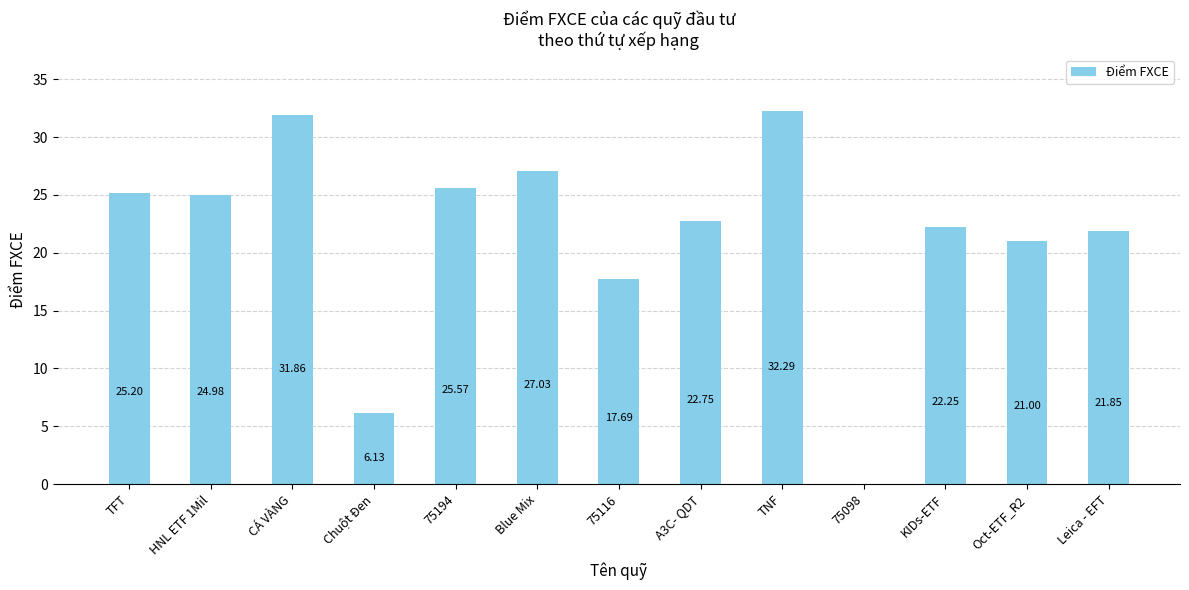

What is the sum of the values at A3C- QDT and CÁ VÀNG?

54.6